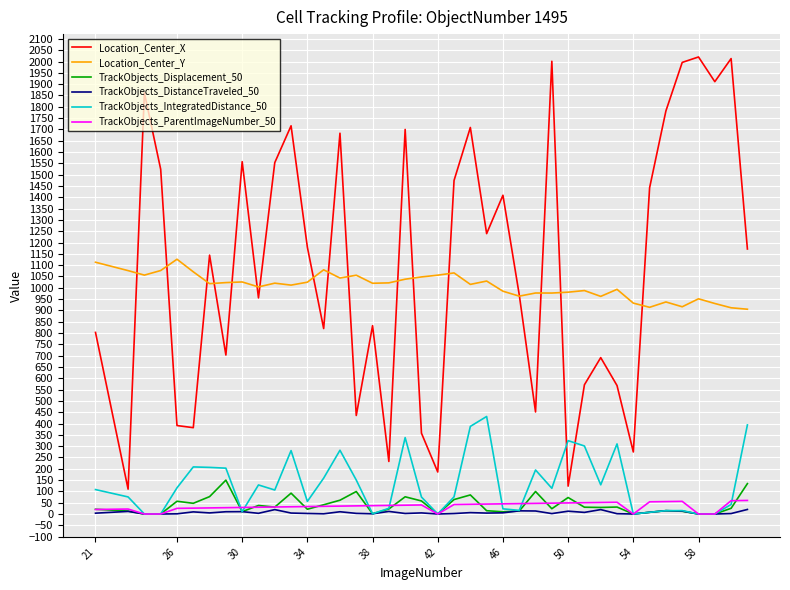

Which series has the largest total across all categories?

Location_Center_X